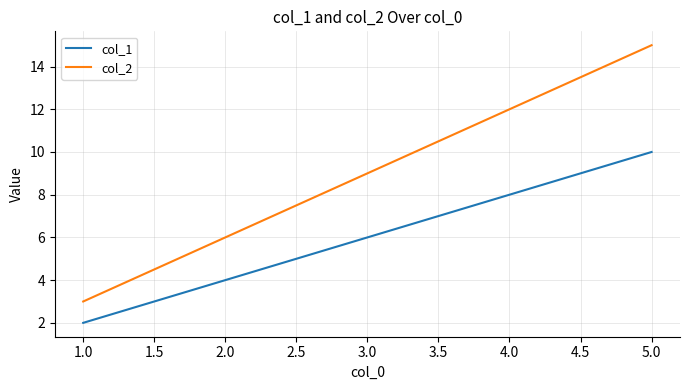

Count the col_1 values in the range 4 to 8.

3